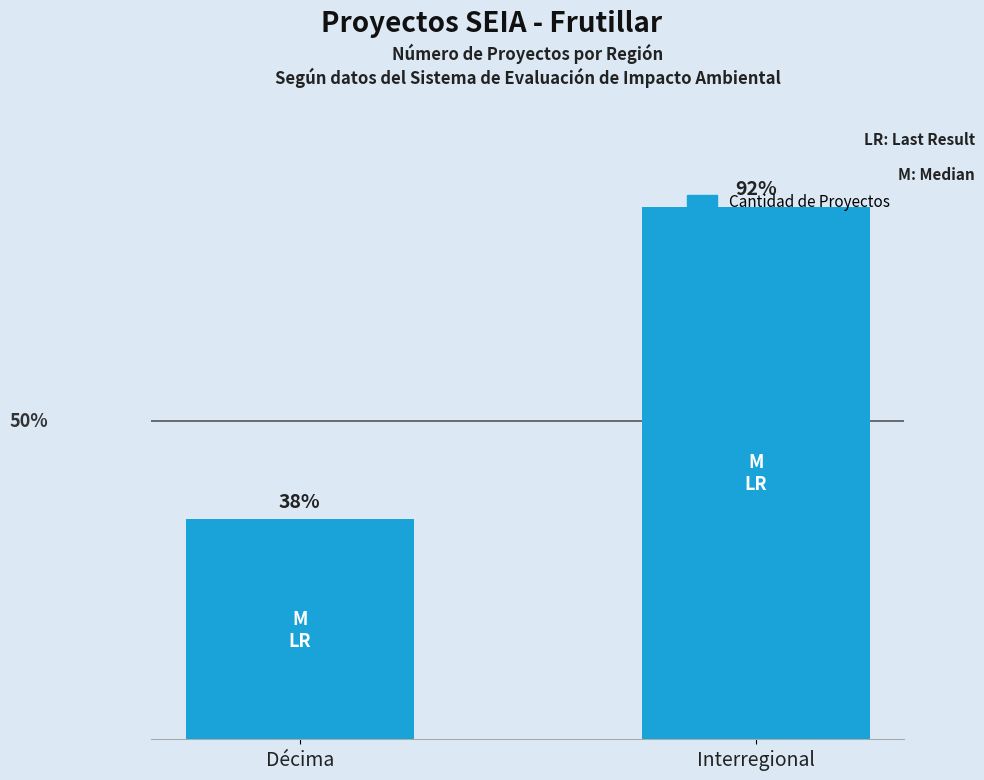

Rank the categories by value from highest to lowest.

Interregional, Décima